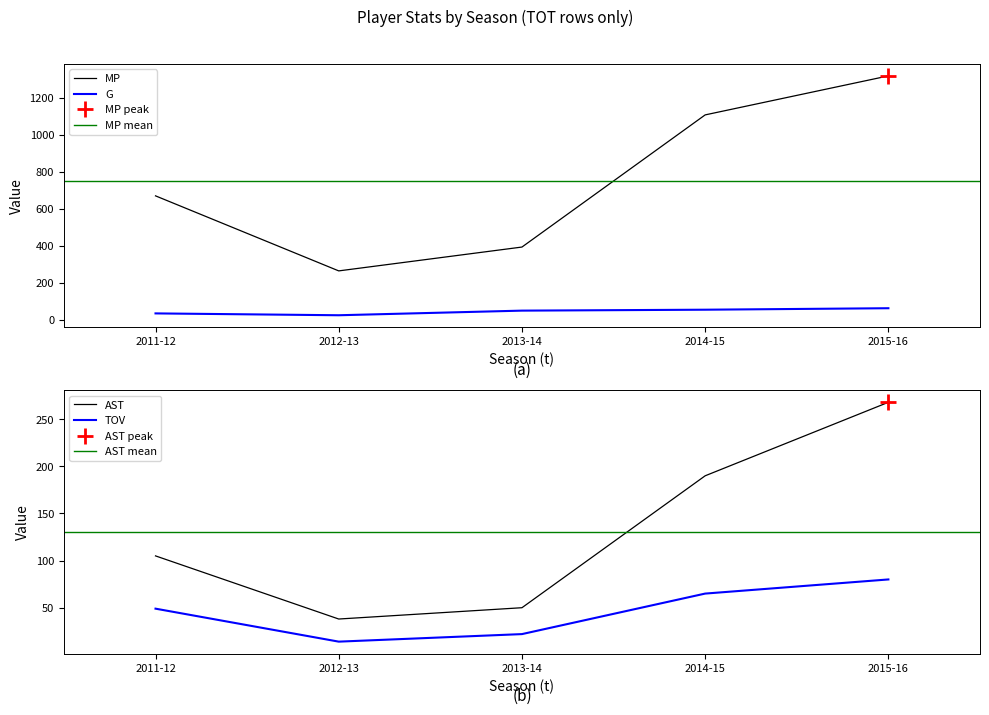

Which category has the lowest value in the TOV series?

2012-13